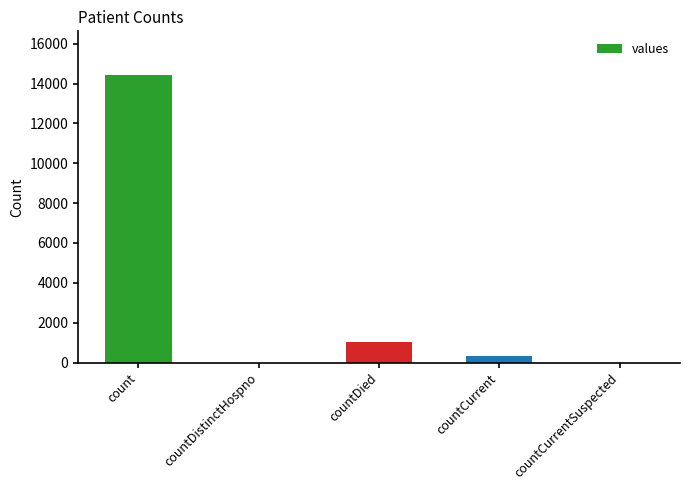

Reading left to right, extract all data points from this chart.

14453	0	1031	344	0